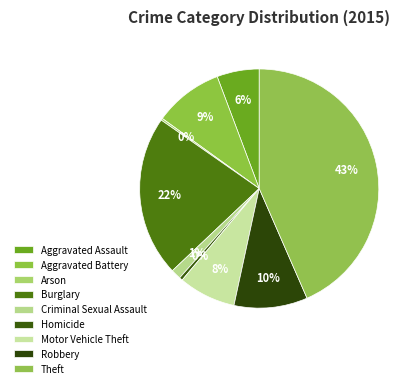

Is there a majority slice in this chart?

No